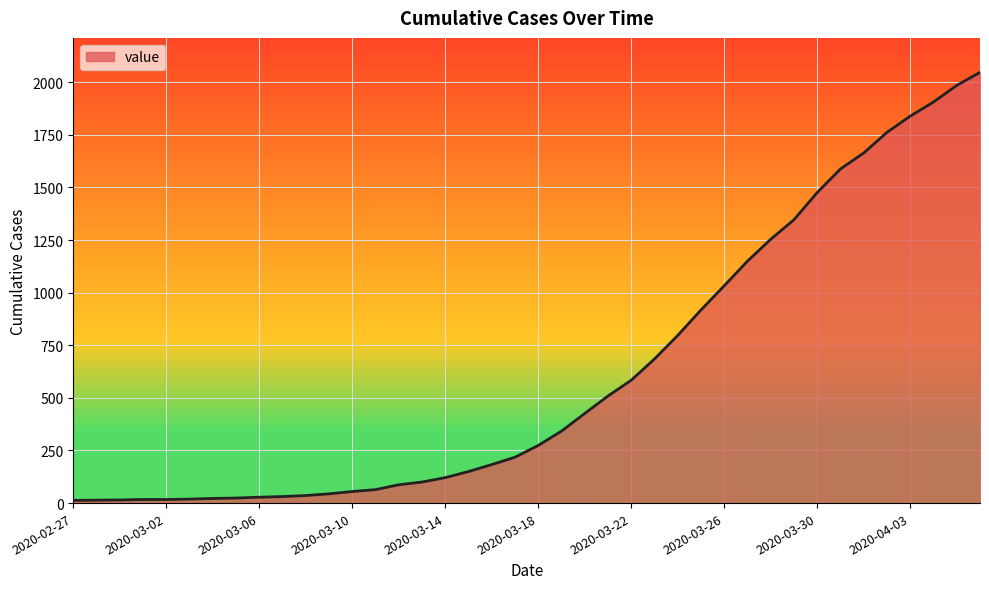

What is the greatest value displayed?

2047